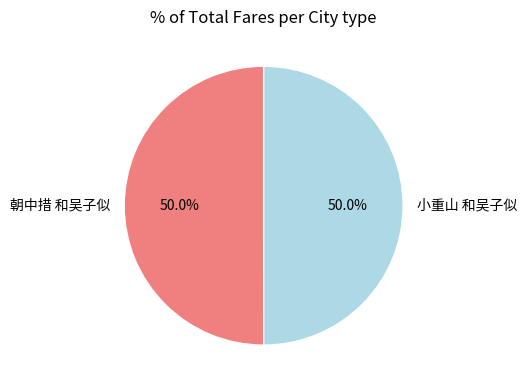

What is the ratio of the value at 朝中措 和吴子似 to the value at 小重山 和吴子似?

1.0